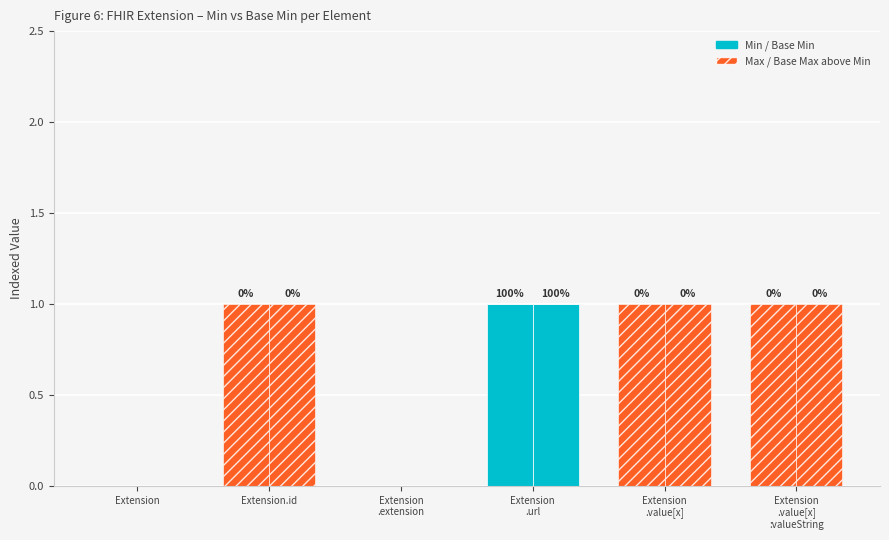

What position from the right is Extension
.value[x]
:valueString?

1